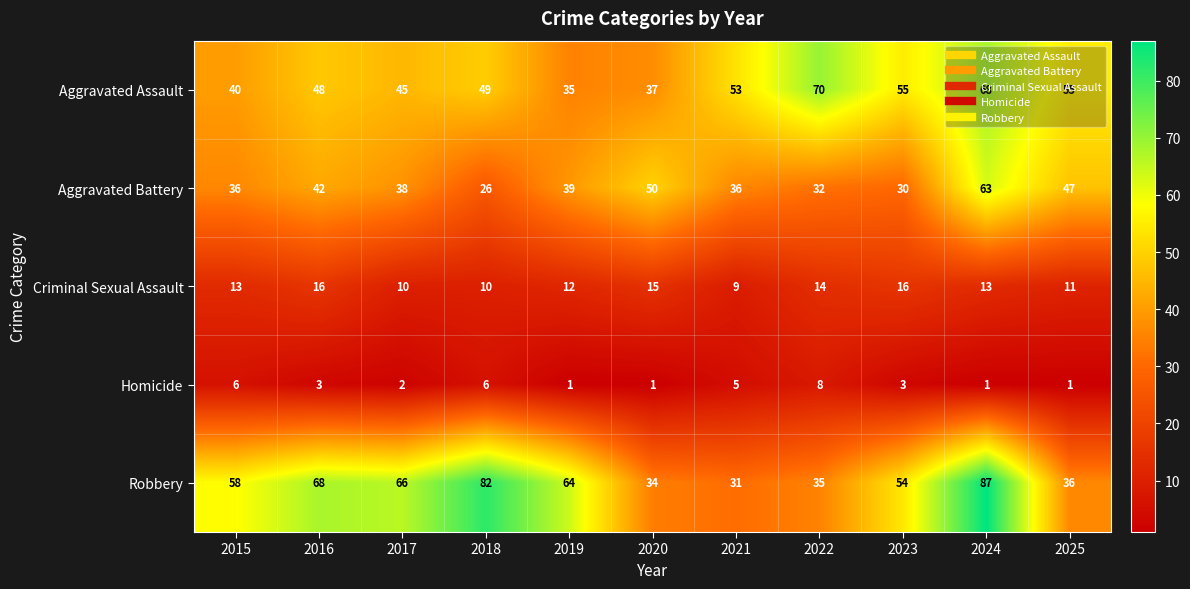

At which label is Aggravated Battery closest to 44?

2016